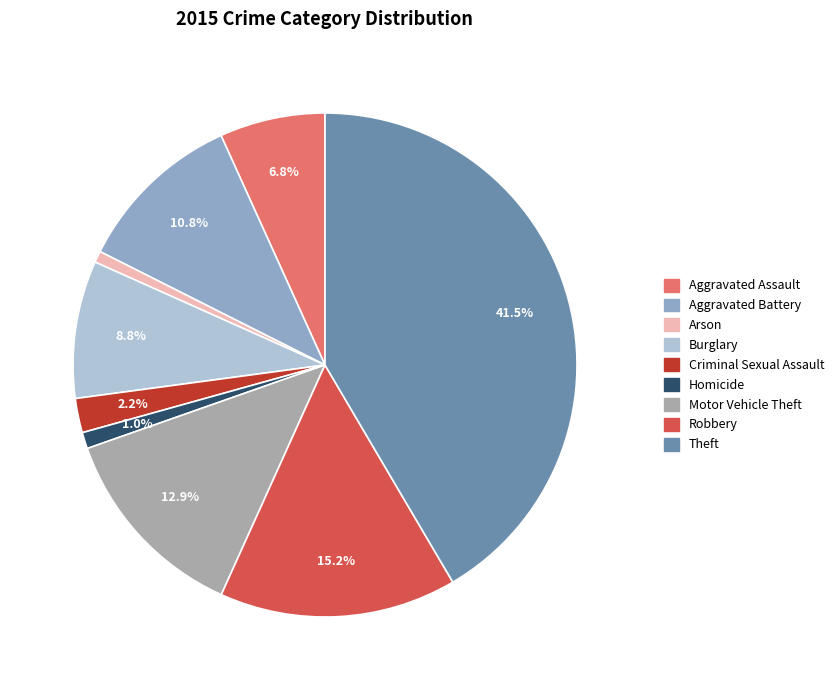

Is it true that Robbery is 24% of the pie?

False